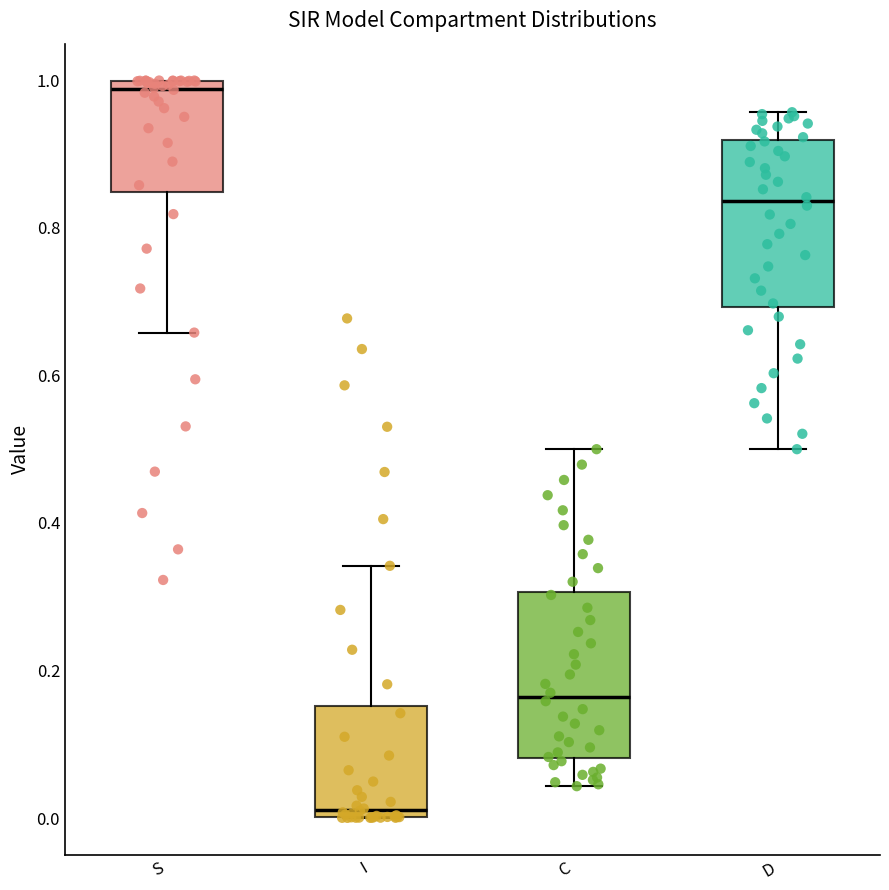

Reading left to right, read every box against the y-axis: the position of its median line, the range the box covers, and the ends of its whiskers. The values are not printed on the chart, so give them approximately, as read against the axis.

S: median 0.98, box 0.84 to 1.00, whiskers 0.66 to 1.00
I: median 0.02, box 0.00 to 0.16, whiskers 0.00 to 0.34
C: median 0.16, box 0.08 to 0.30, whiskers 0.04 to 0.50
D: median 0.84, box 0.70 to 0.92, whiskers 0.50 to 0.96